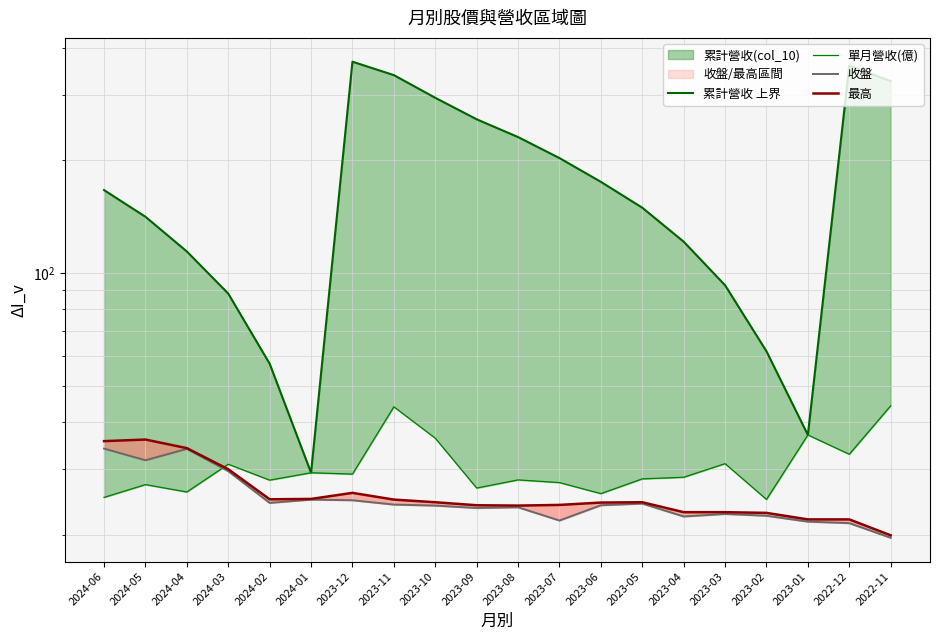

What is the value of the 累計營收 上界 point at the 19th from the left?

358.6